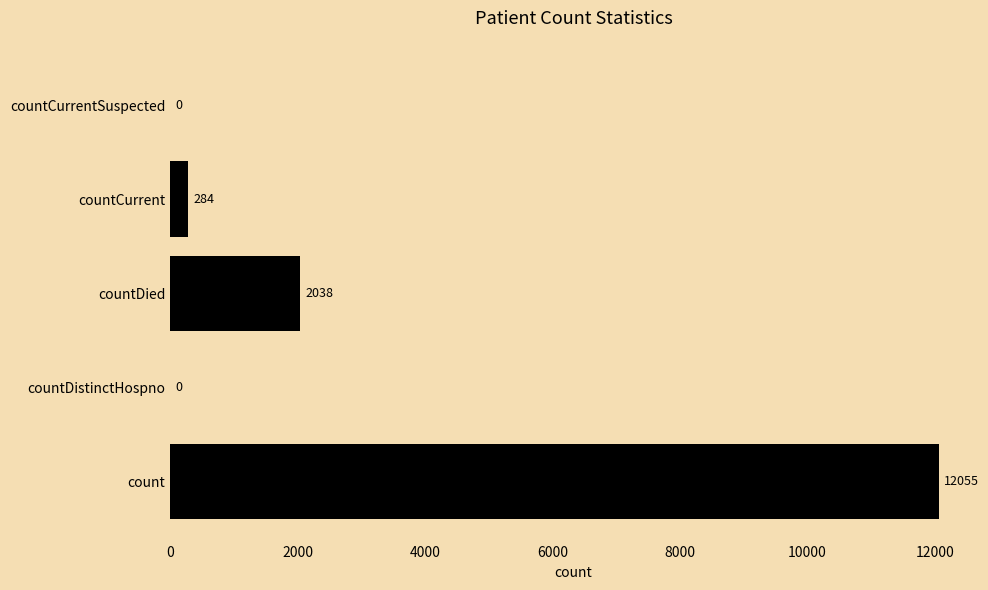

What is the sum of the values at count and countDied?

14093